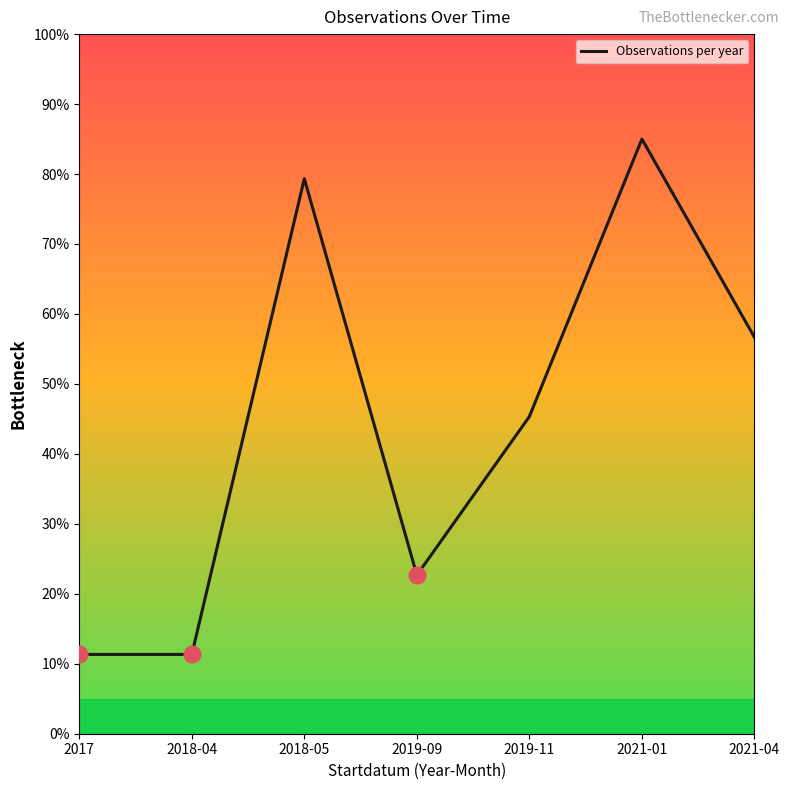

What is the change in value from 2019-09 to 2021-01?

+62.3